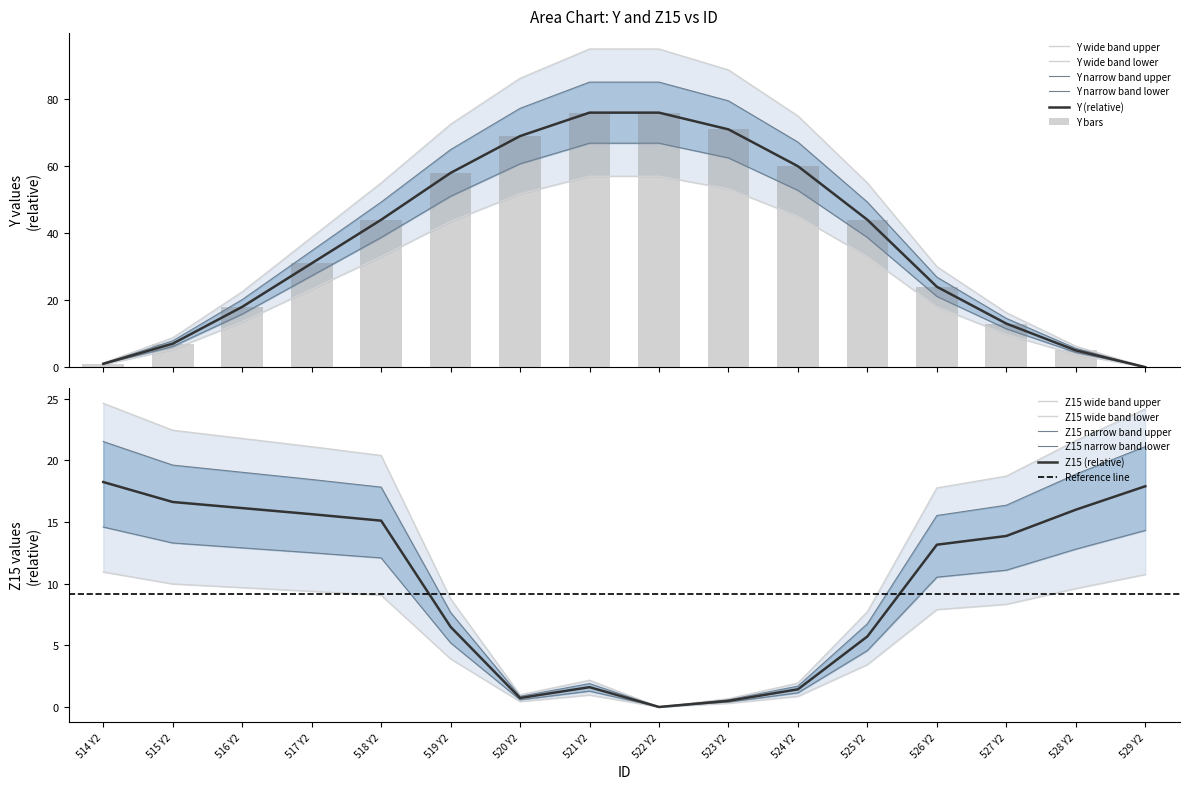

Rank the series at 526 Y2 from lowest to highest value.

Z15, Y